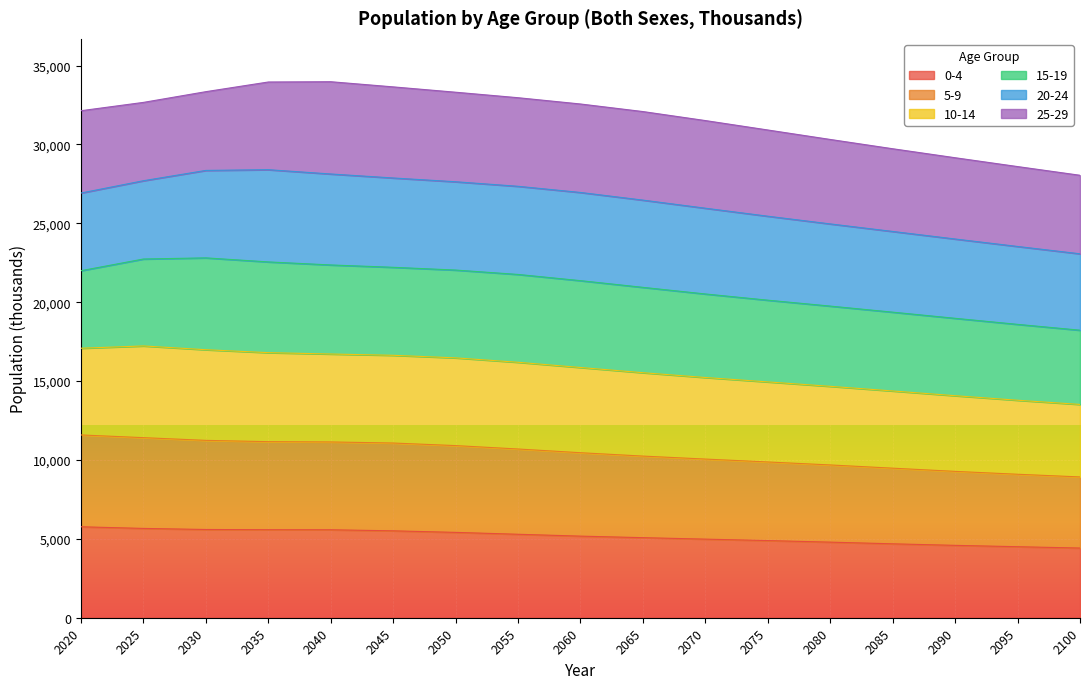

Between 2020 and 2065, which is larger?

2020